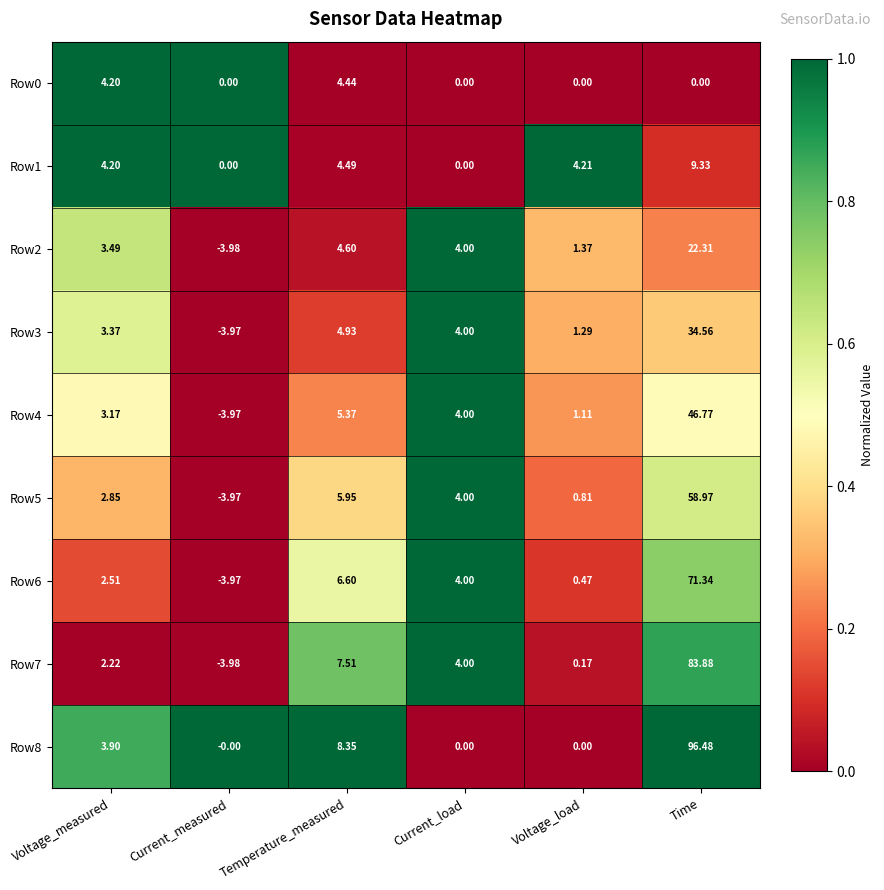

How many distinct data groups are displayed?

9